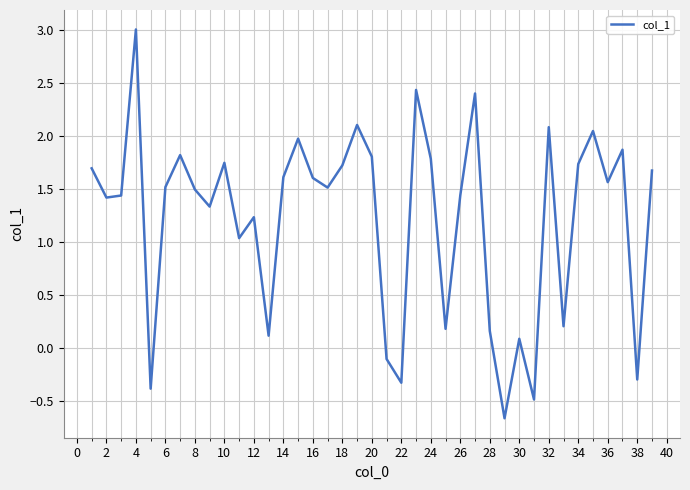

What is the maximum value shown in the chart?

3.0